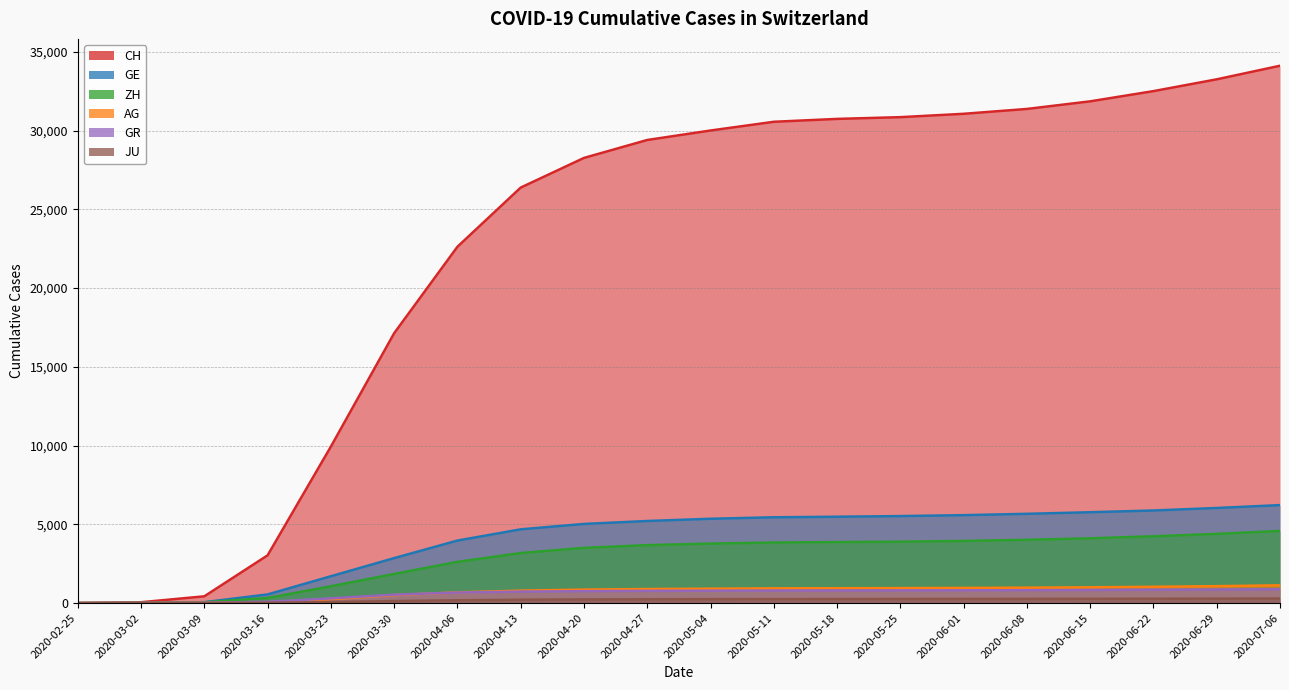

What position from the left is 2020-03-30?

6